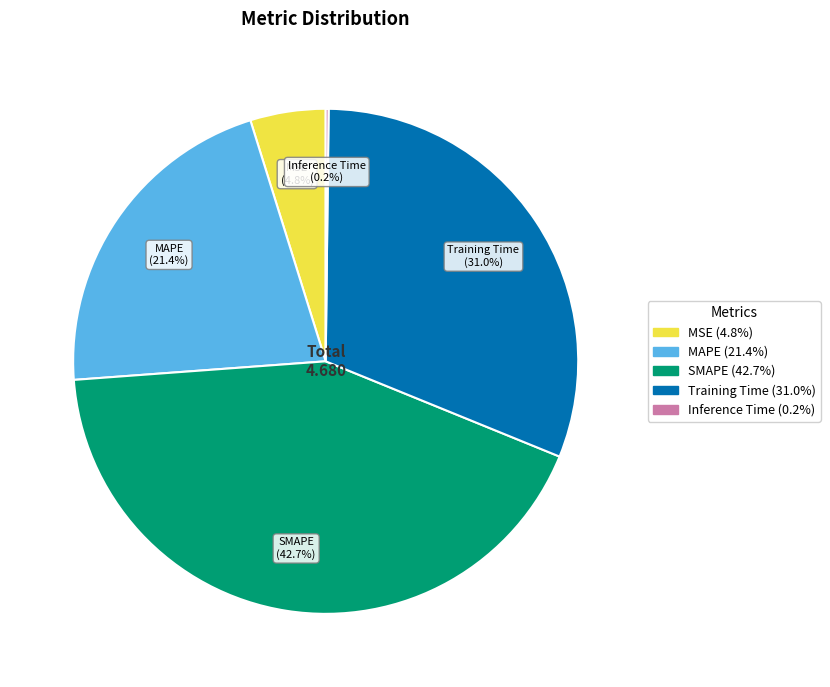

Is there any slice that represents more than half of the pie?

No